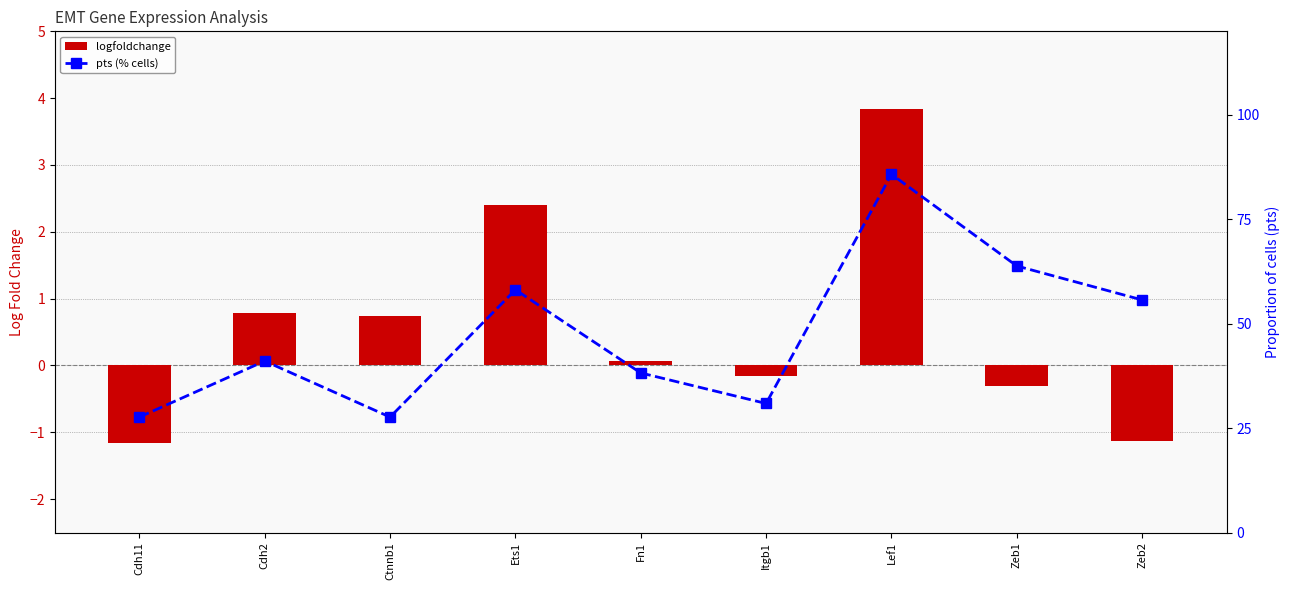

Which has a higher value, Cdh11 or Ctnnb1?

Ctnnb1